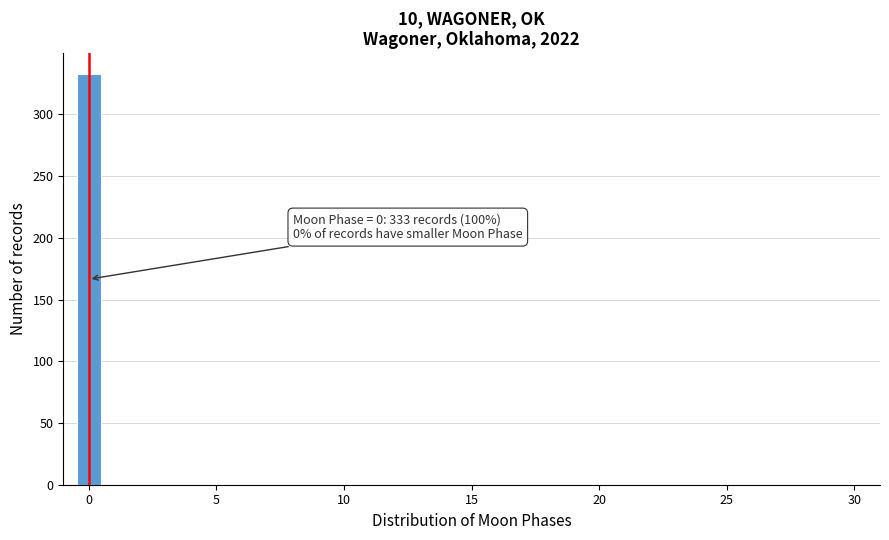

Around what value on the x-axis is the tallest bar? Give the approximate position of its centre, as read against the axis.

0.0